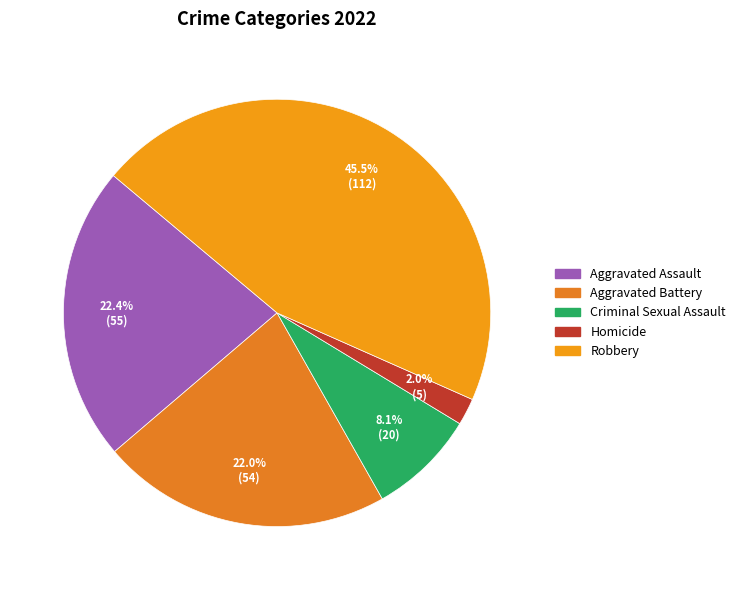

To the nearest percent, what portion does Homicide represent?

2%